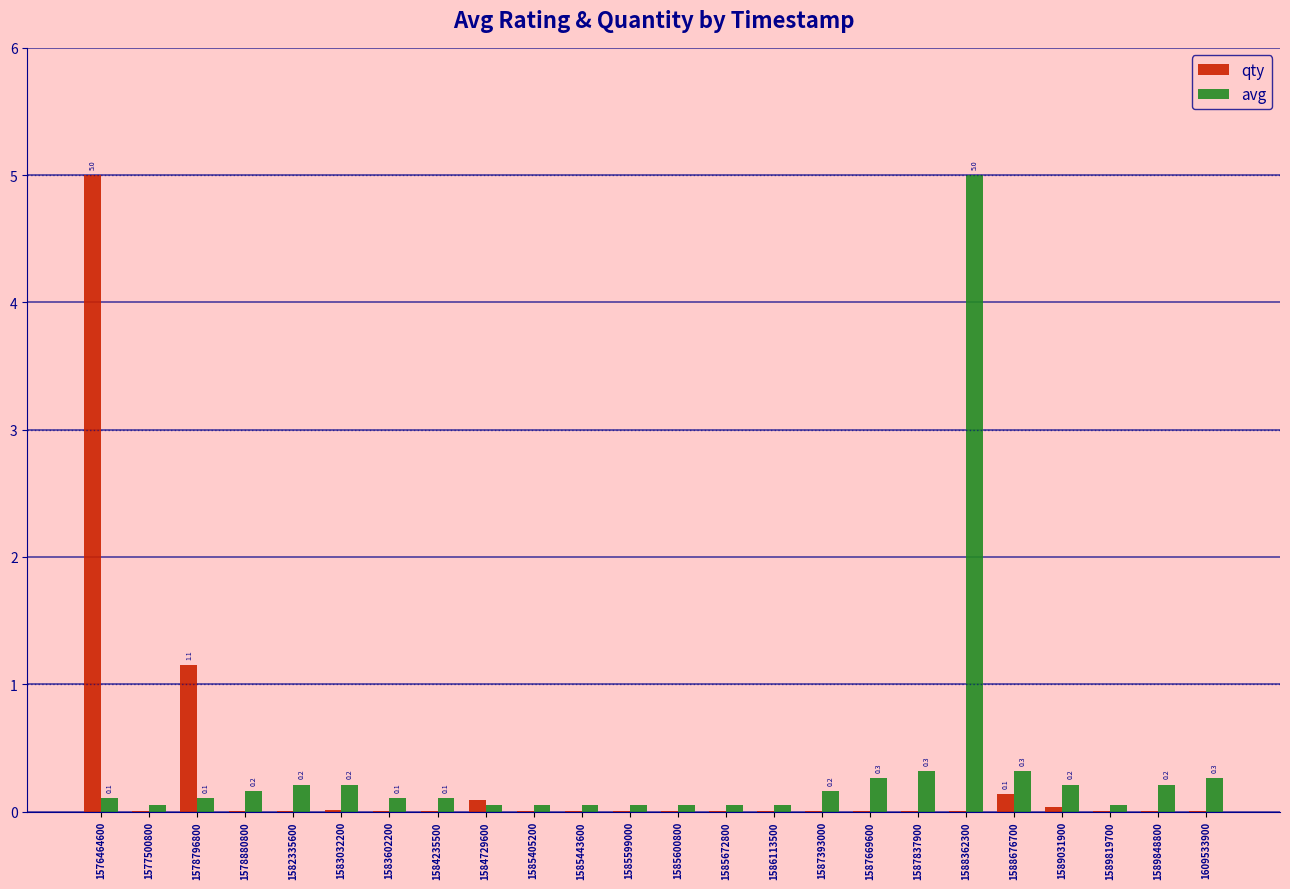

Are the bars grouped side by side (vs. stacked)?

Yes